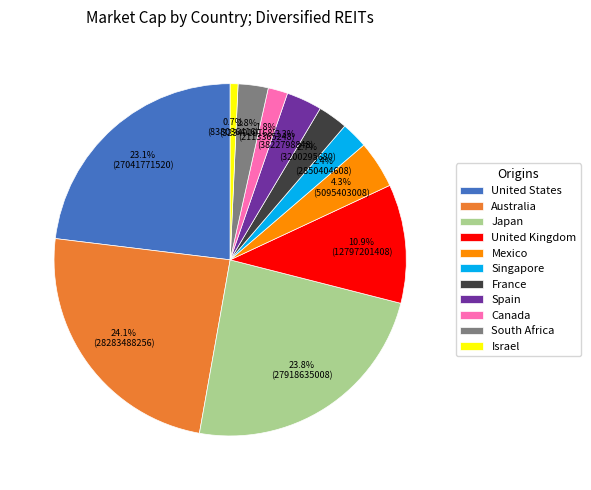

Is the sum of United States and France greater than half?

No